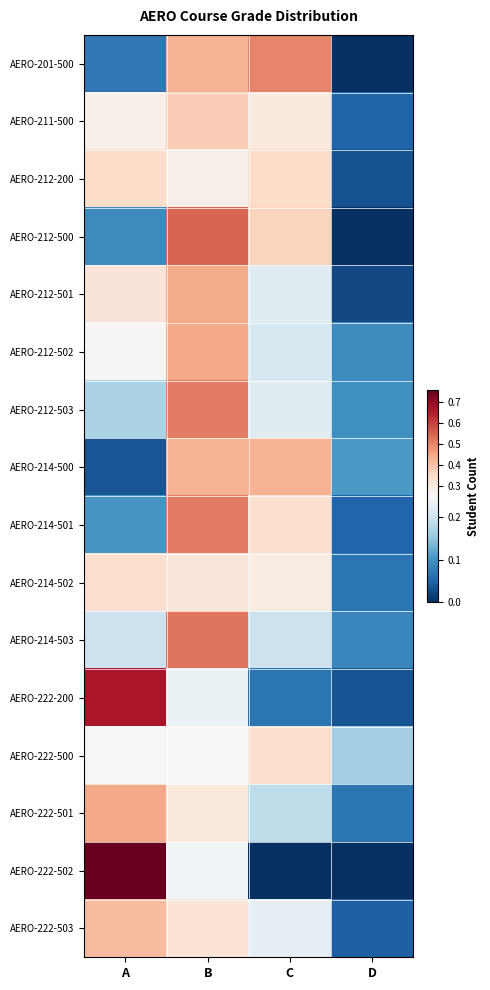

At which category does the chart reach its peak across all series?

A